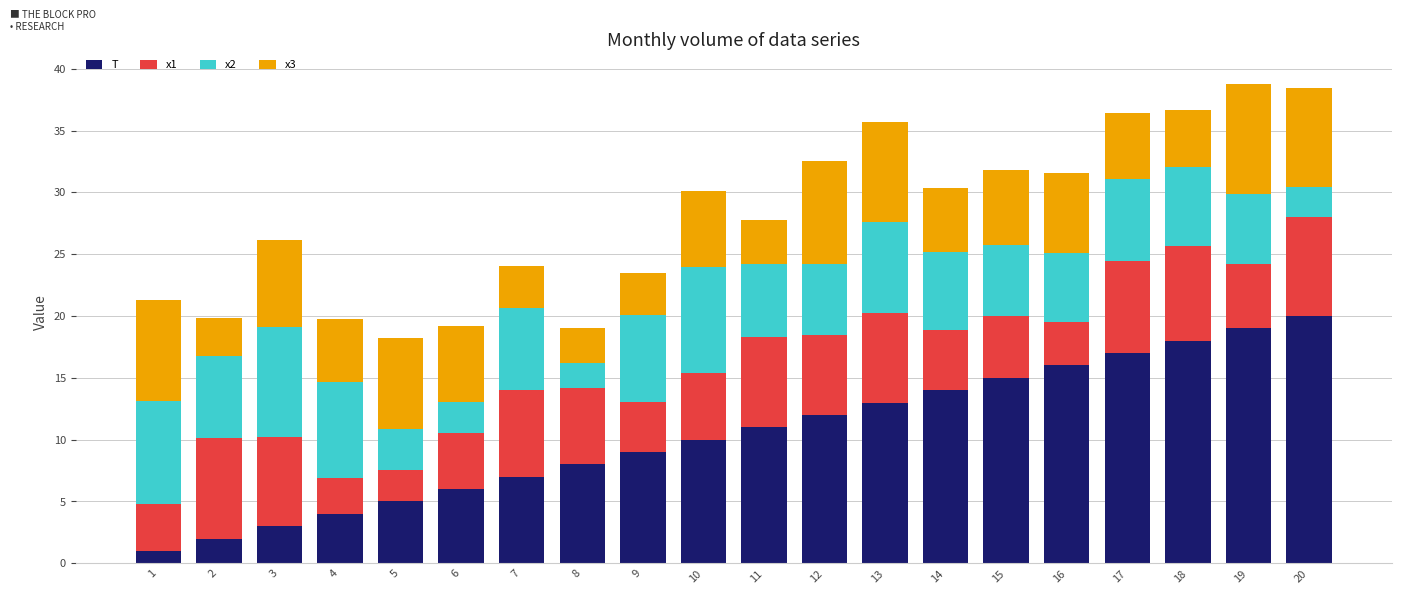

What is the average value of the T series?

10.5